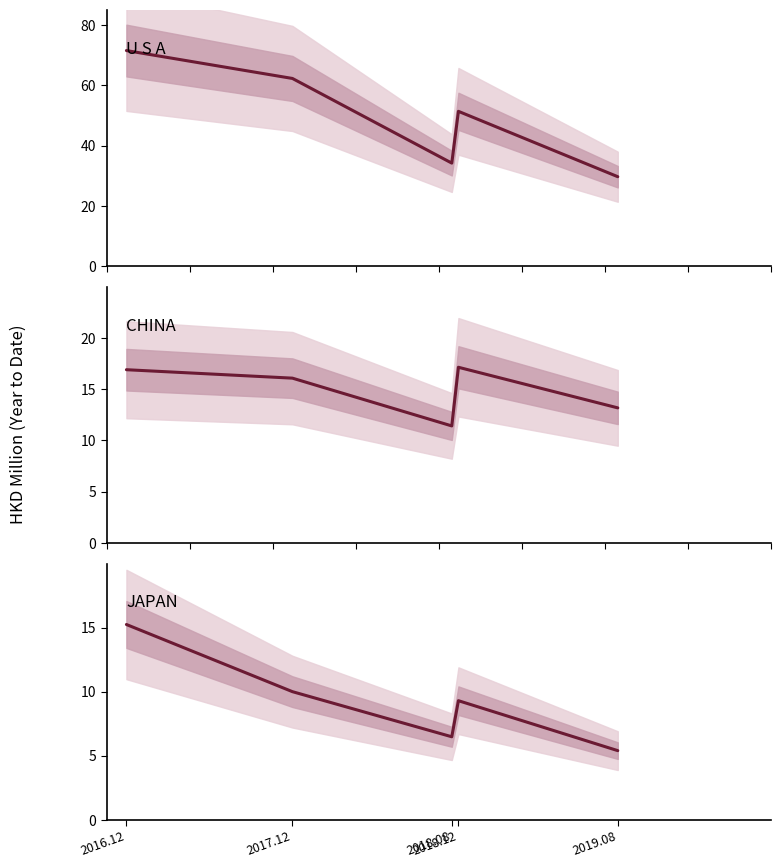

What are all the series names shown in the legend?

U S A, CHINA, JAPAN